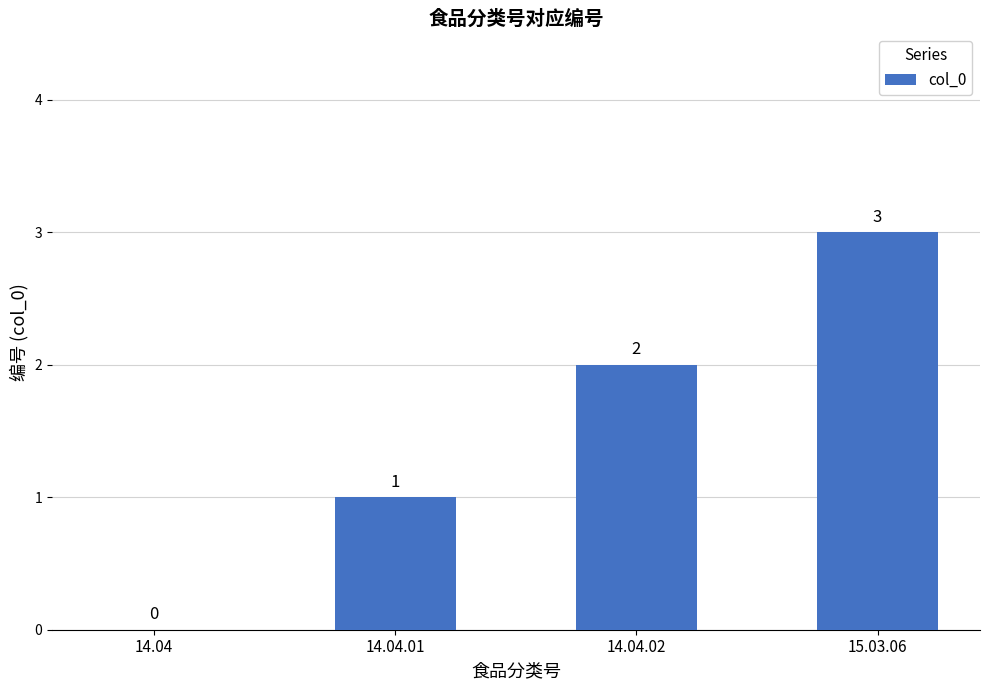

What value does the data have at 15.03.06?

3